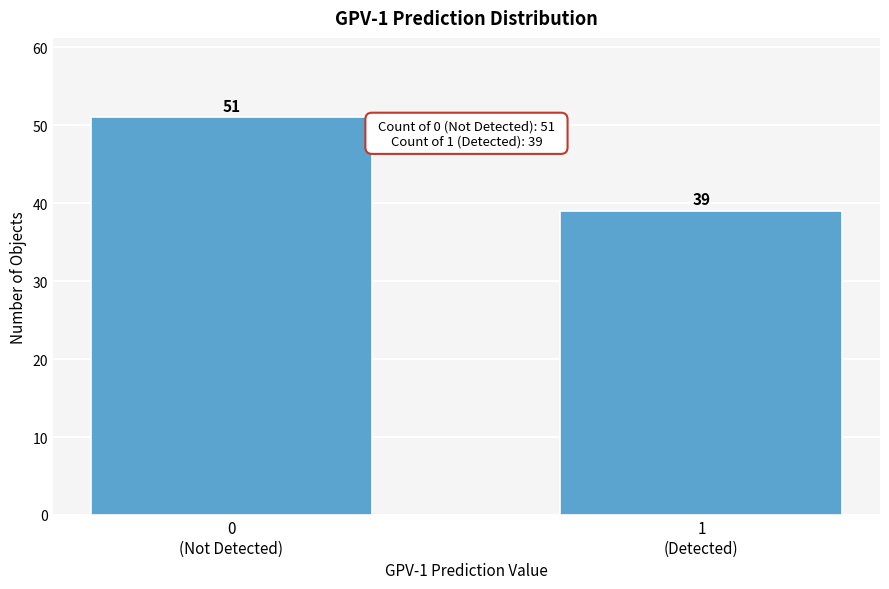

Reading left to right, what are all the values shown in this chart?

51	39